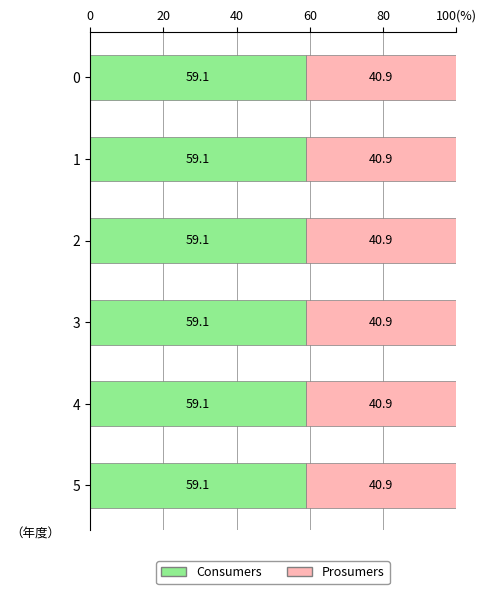

What are all the series names shown in the legend?

Consumers, Prosumers